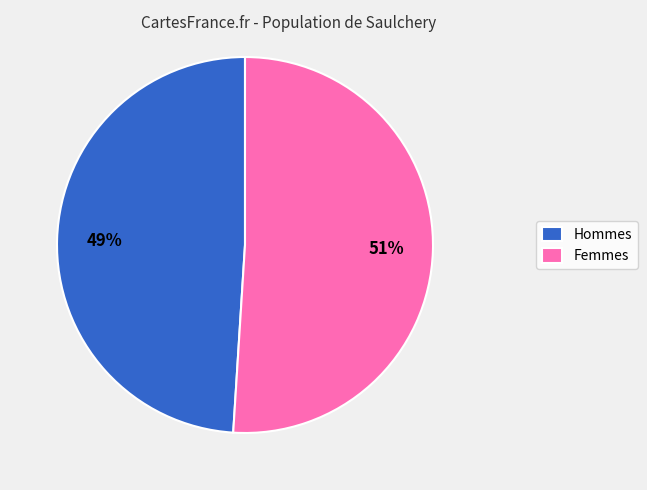

How many slices are in this pie chart?

2